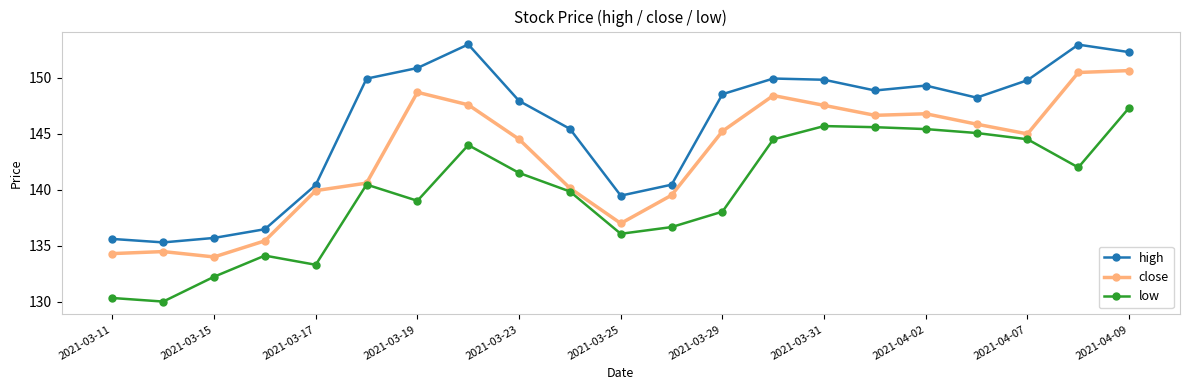

True or false: close has more than 0 points higher than both neighbors.

True